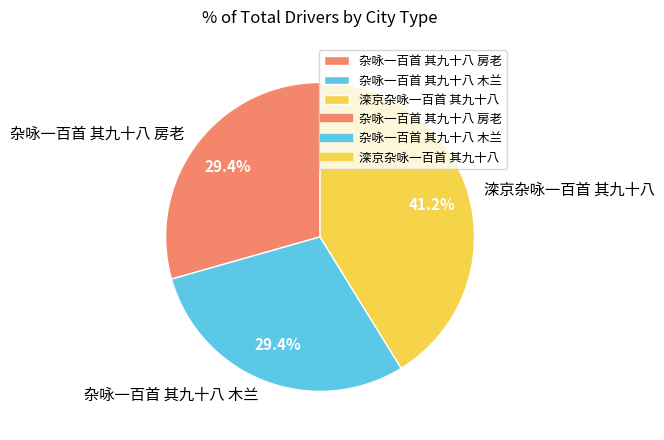

To the nearest percent, what percentage of the pie is 滦京杂咏一百首 其九十八?

41%